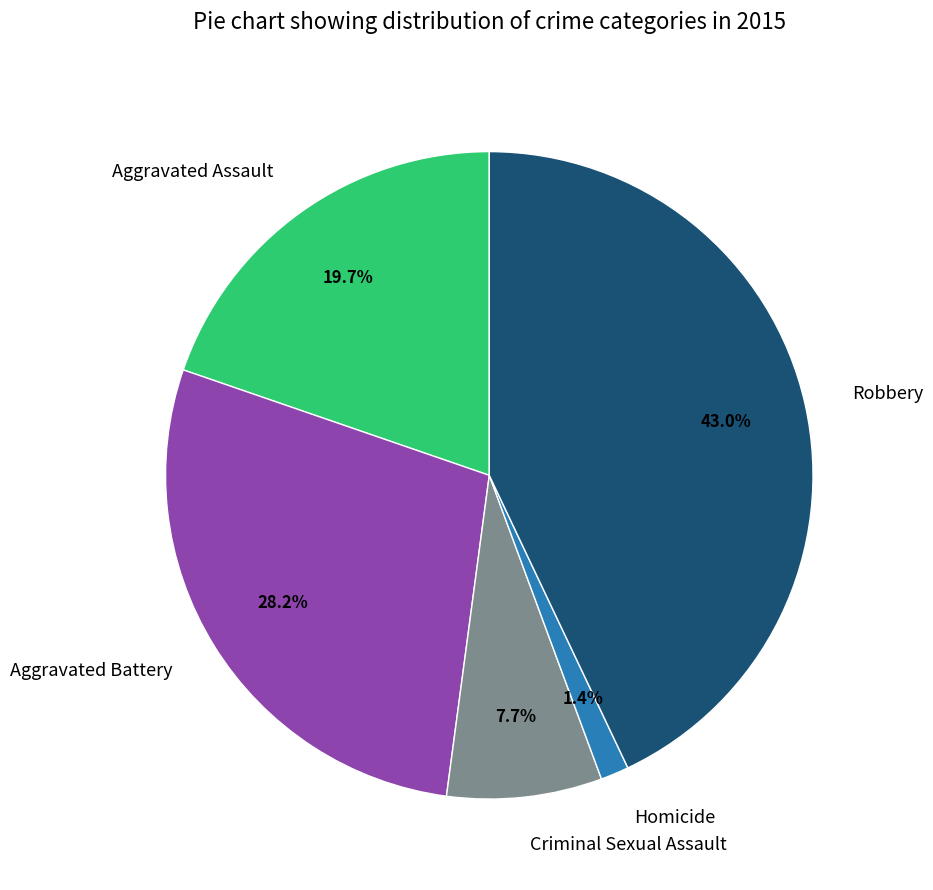

Is there a majority slice in this chart?

No